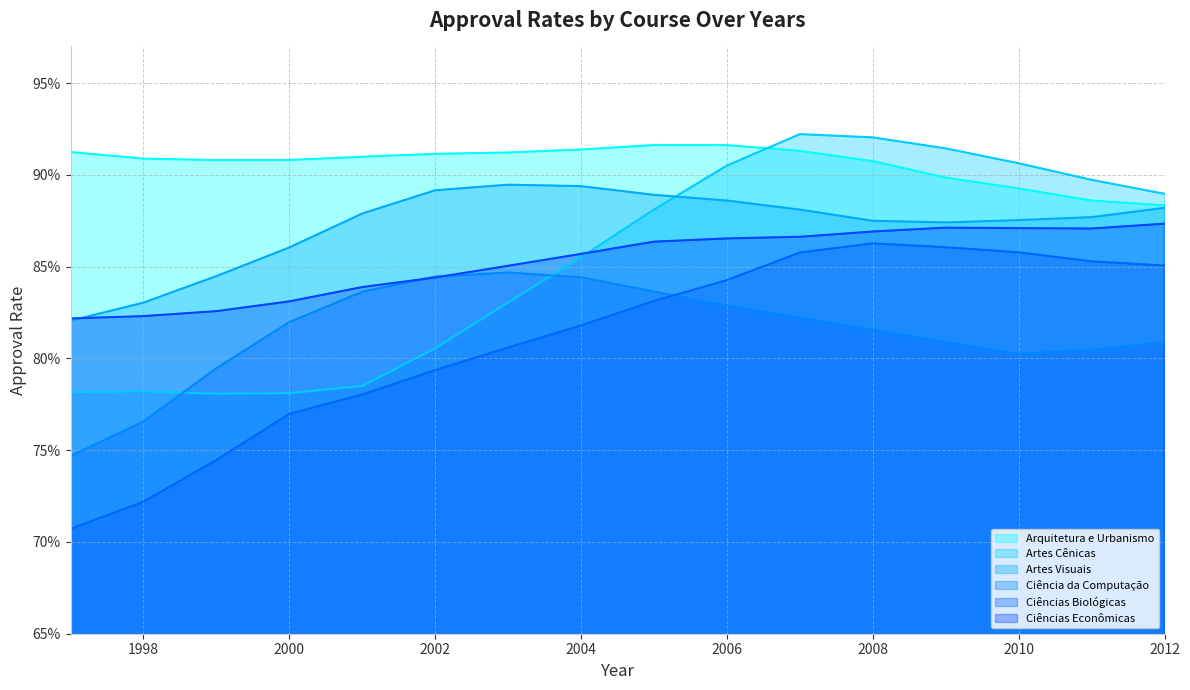

Where is Ciências Biológicas nearest to the value 0?

1997